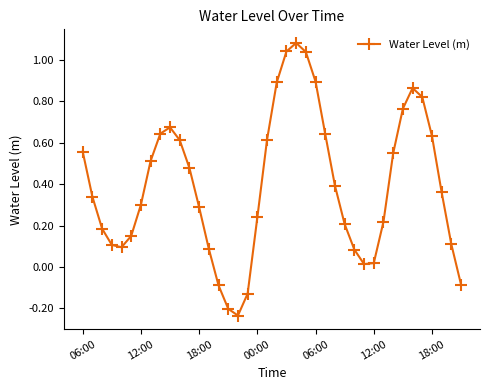

What is the sum of all values?

15.8